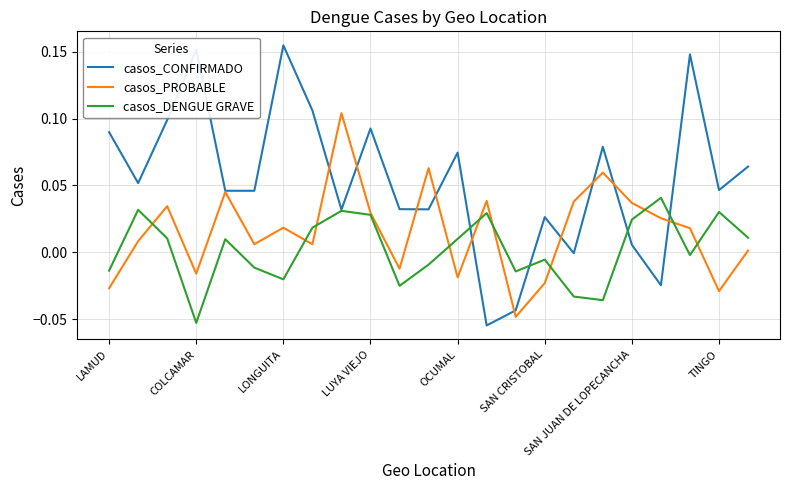

How many values in the casos_PROBABLE series exceed 0?

16